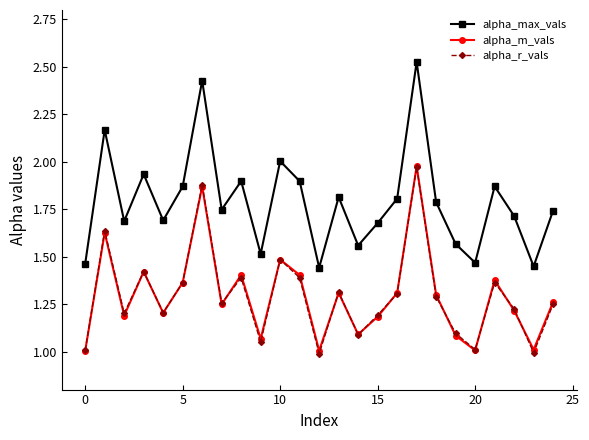

How many lines are shown in the chart?

3